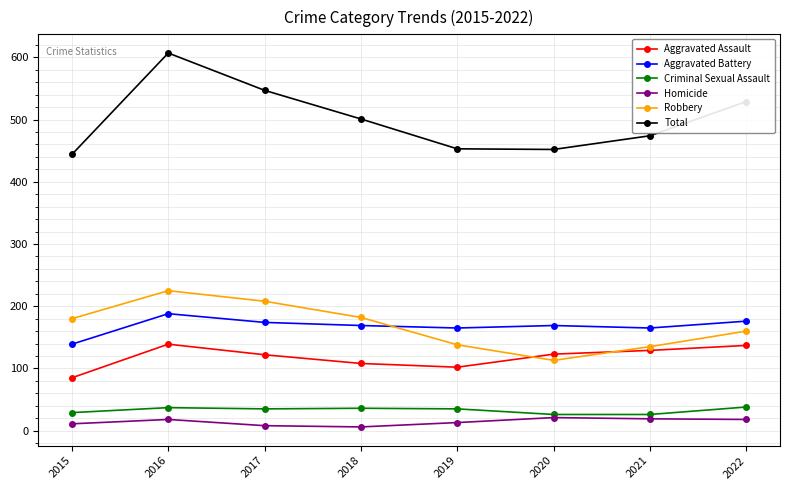

At which category does Robbery reach its first local valley?

2020